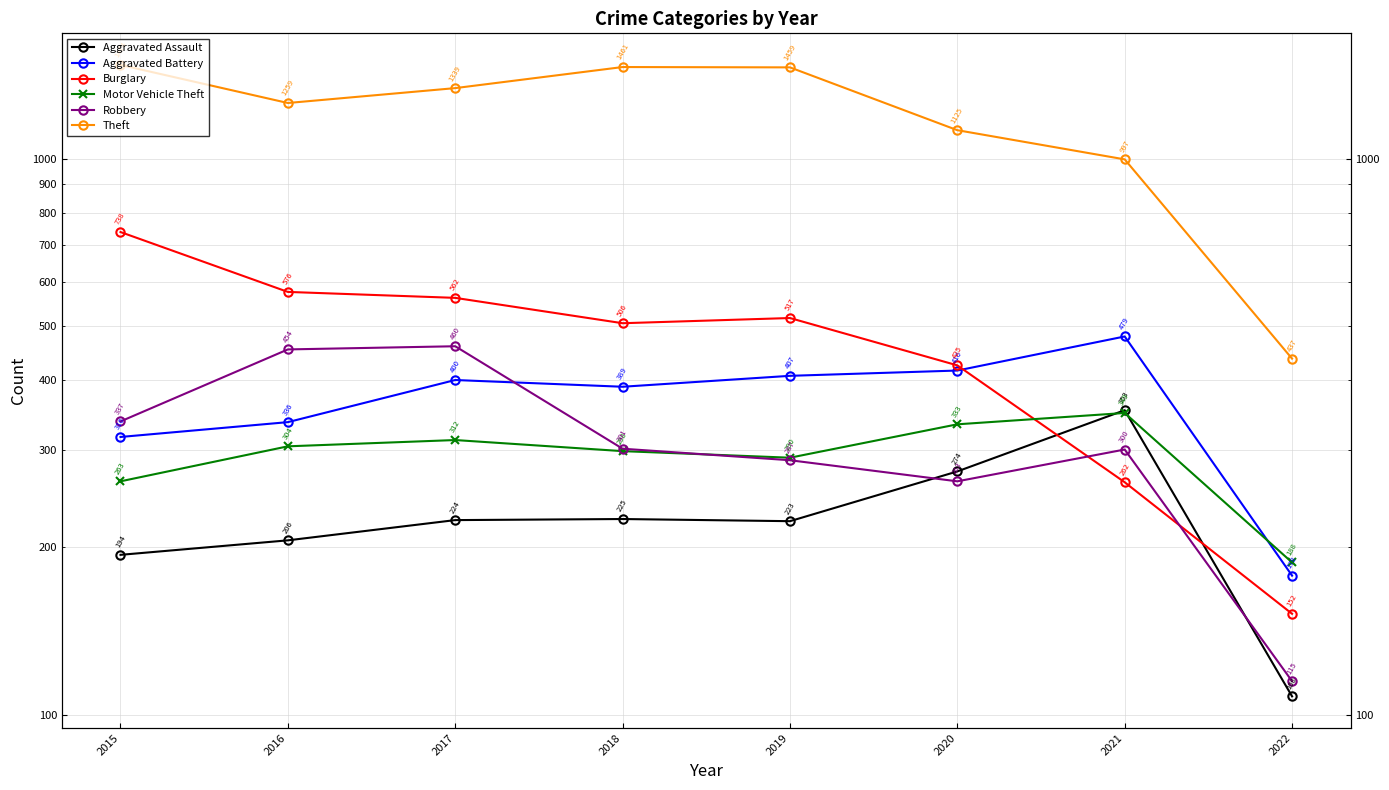

Where is the first local minimum for Theft?

2016